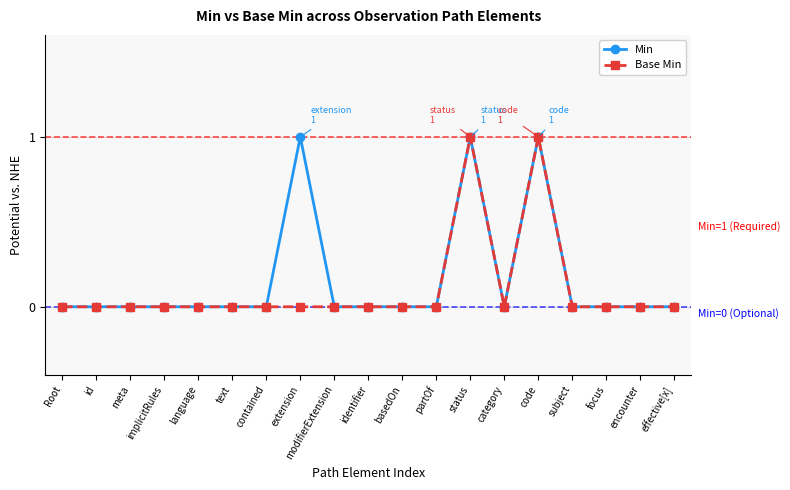

What are all the series names shown in the legend?

Min, Base Min